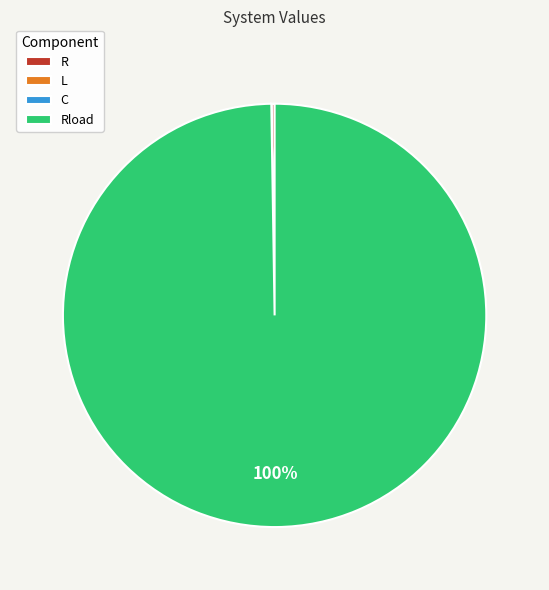

Is there any slice that represents more than half of the pie?

Yes